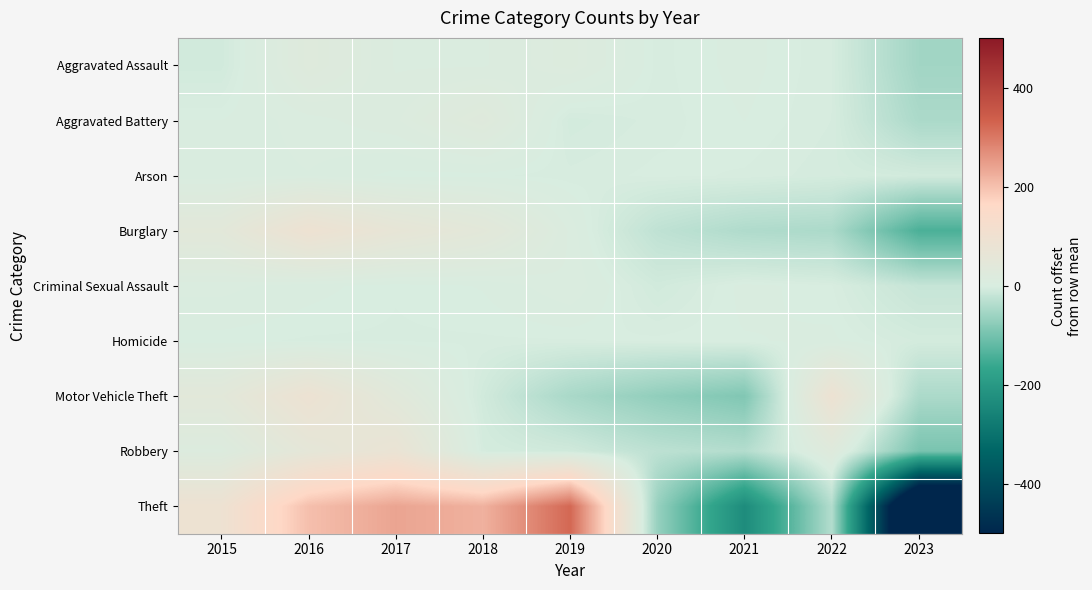

Reading left to right, extract all data points from this chart.

Aggravated Assault: 2015=-6.8	2016=25.2	2017=9.2	2018=9.2	2019=17.2	2020=-0.8	2021=3.2	2022=-1.8	2023=-54.8
Aggravated Battery: 2015=2.0	2016=8.0	2017=13.0	2018=28.0	2019=-5.0	2020=-1.0	2021=2.0	2022=-2.0	2023=-45.0
Arson: 2015=3.7	2016=5.7	2017=0.7	2018=0.7	2019=-1.3	2020=0.7	2021=-0.3	2022=-3.3	2023=-6.3
Burglary: 2015=42.7	2016=92.7	2017=63.7	2018=44.7	2019=8.7	2020=-25.3	2021=-40.3	2022=-44.3	2023=-142.3
Criminal Sexual Assault: 2015=7.2	2016=3.2	2017=0.2	2018=2.2	2019=9.2	2020=-6.8	2021=3.2	2022=0.2	2023=-18.8
Homicide: 2015=0.7	2016=-0.3	2017=-0.3	2018=-0.3	2019=-0.3	2020=0.7	2021=1.7	2022=2.7	2023=-4.3
Motor Vehicle Theft: 2015=41.8	2016=88.8	2017=37.8	2018=-7.2	2019=-47.2	2020=-71.2	2021=-88.2	2022=89.8	2023=-44.2
Robbery: 2015=14.4	2016=53.4	2017=77.4	2018=-3.6	2019=-8.6	2020=-27.6	2021=-36.6	2022=26.4	2023=-95.6
Theft: 2015=91.6	2016=201.6	2017=238.6	2018=220.6	2019=322.6	2020=-65.4	2021=-233.4	2022=-36.4	2023=-739.4